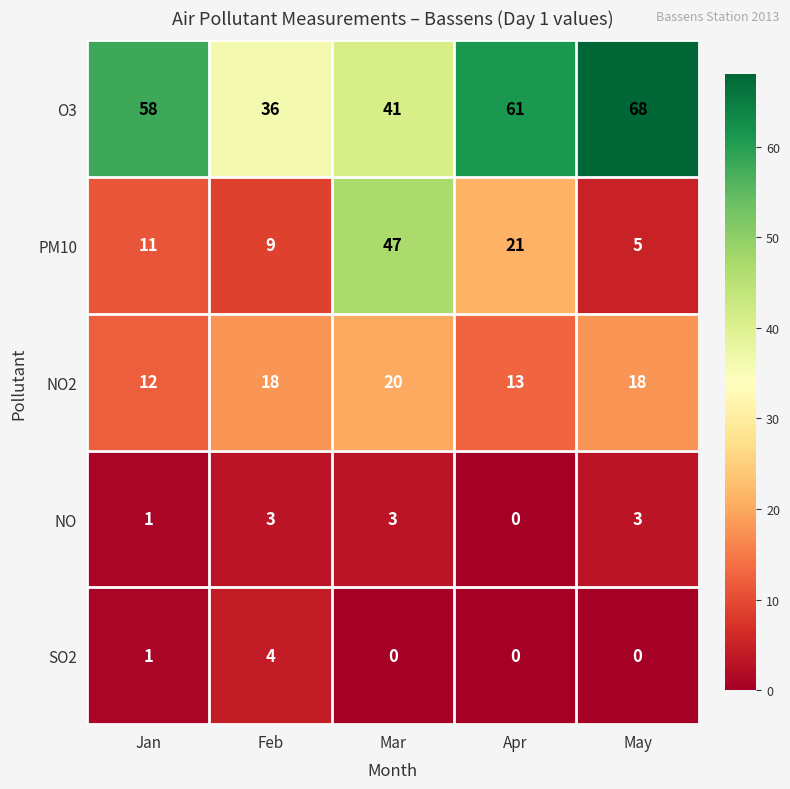

The NO series shows 4 at May. True or false?

False